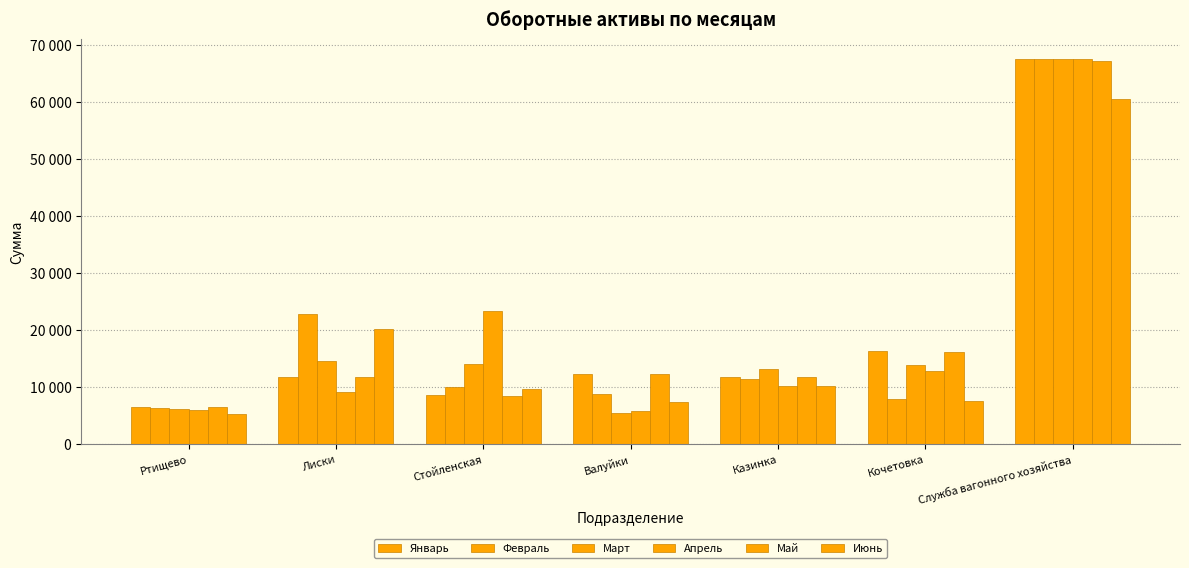

What is the maximum value shown in the chart?

67663